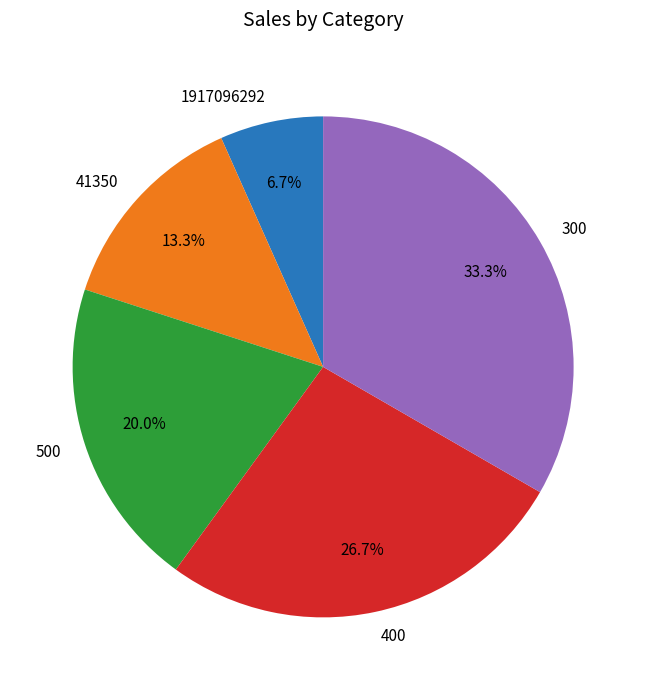

Is there a majority slice in this chart?

No